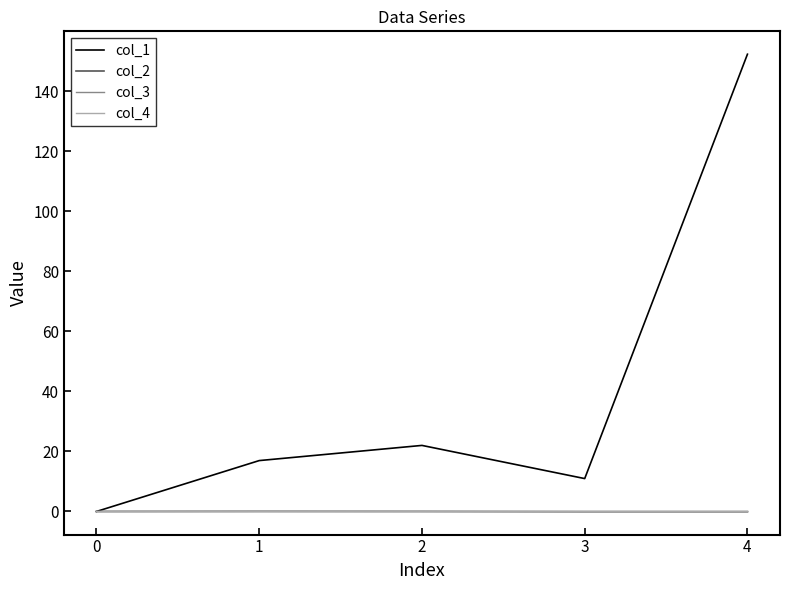

True or false: col_4 has more than 0 points higher than both neighbors.

False